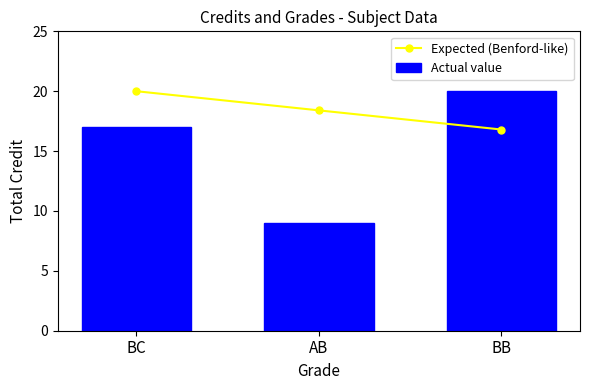

What position from the left is BC?

1